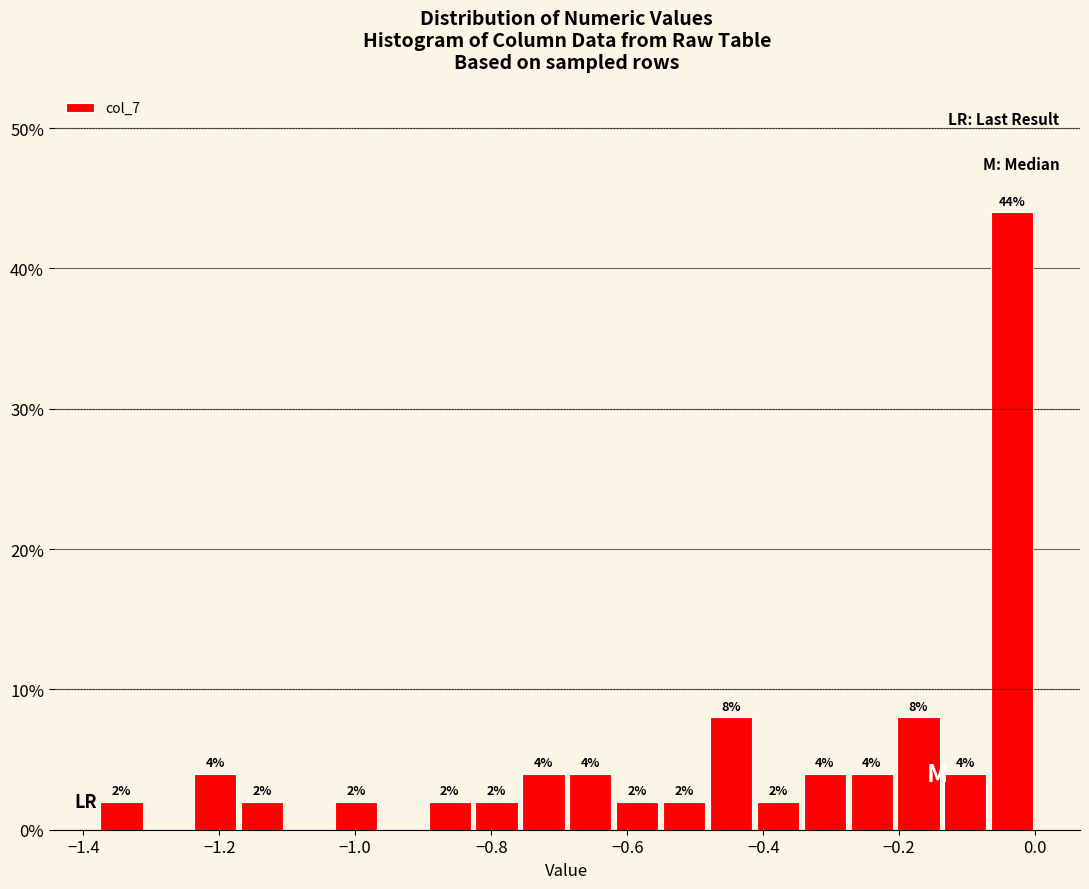

Around what value on the x-axis is the tallest bar? Give the approximate position of its centre, as read against the axis.

-0.04